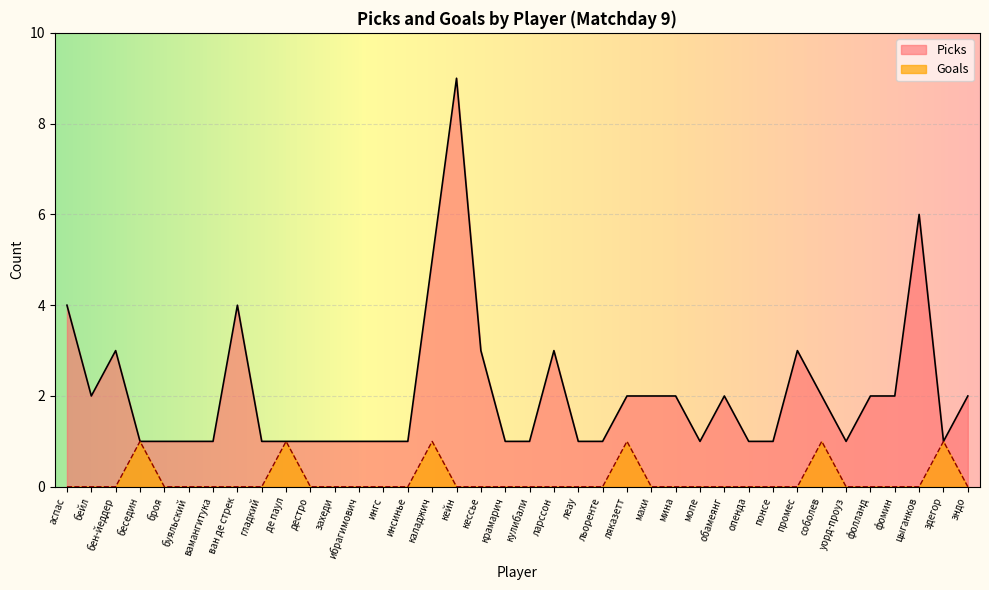

True or false: Goals and Picks intersect in this chart.

False